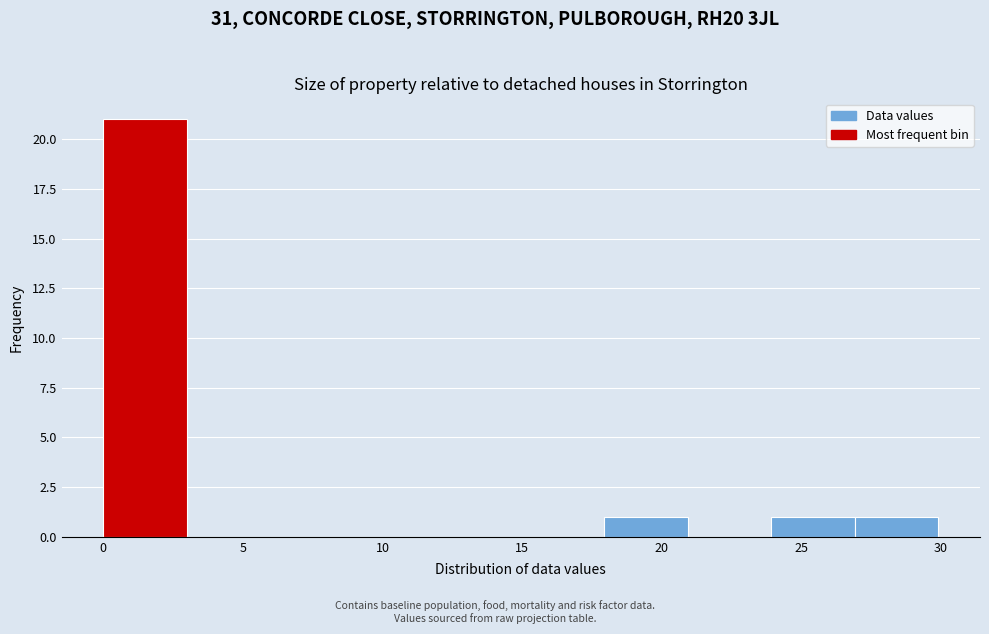

How tall is the bar that spans 18 to 21 on the x-axis? Neither the bar edges nor the heights are printed on the chart, so give them approximately, as read against the axes.

1